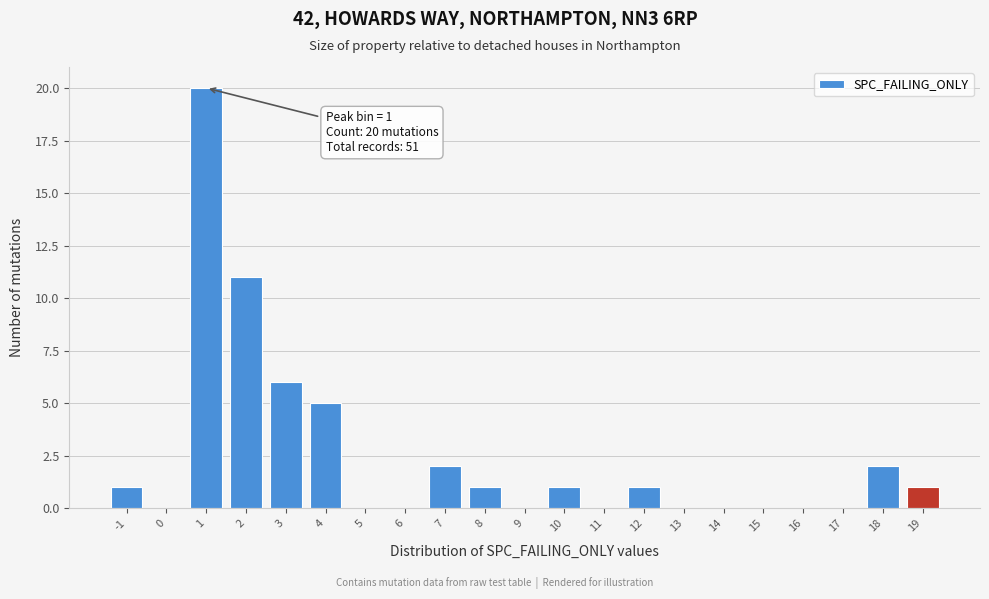

Over which range of the x-axis is the bar tallest?

0.5 to 1.5